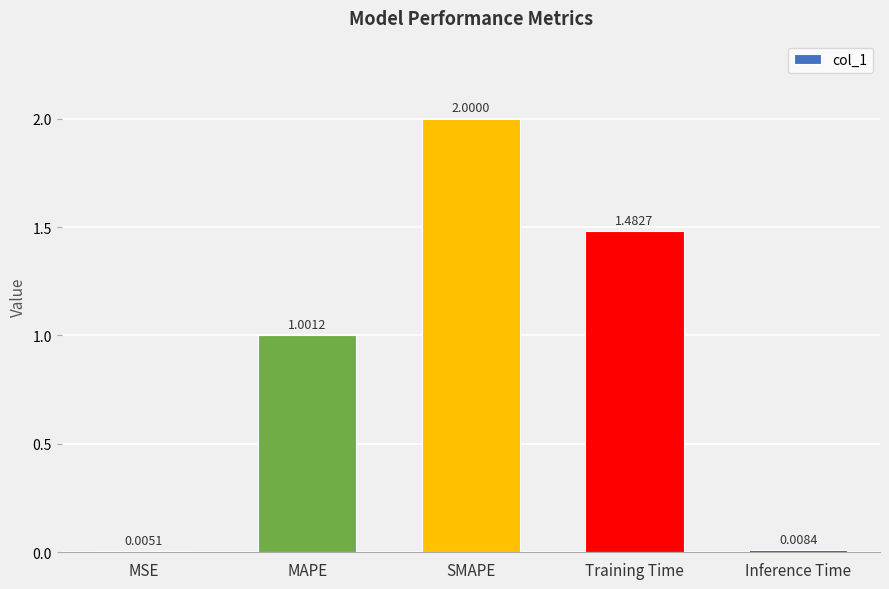

Between MSE and SMAPE, which is larger?

SMAPE